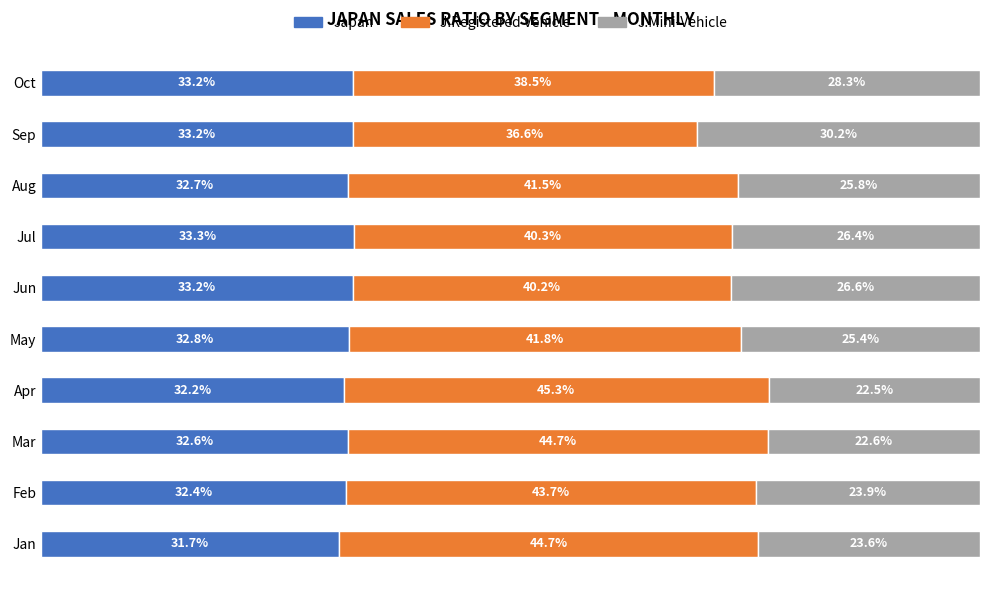

What are all the series names shown in the legend?

Japan, J.Registered Vehicle, J.Mini-Vehicle